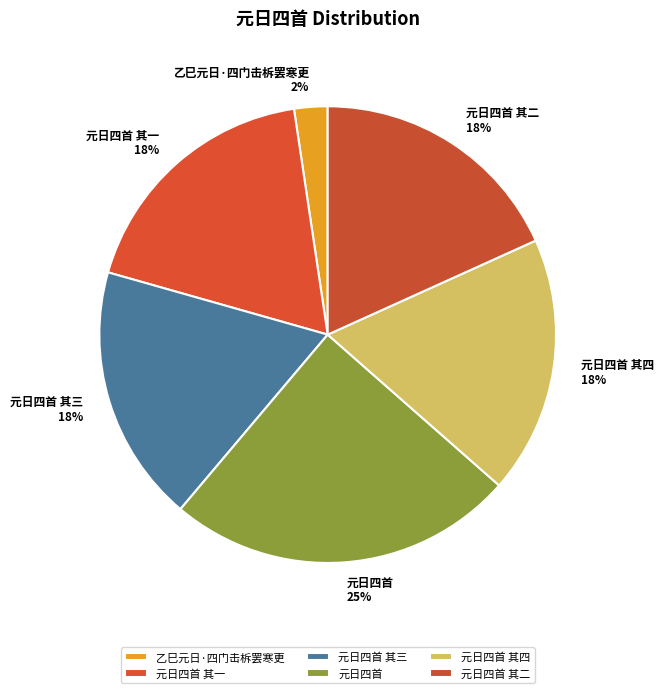

To the nearest percent, what portion does 乙巳元日·四门击柝罢寒更 represent?

2%